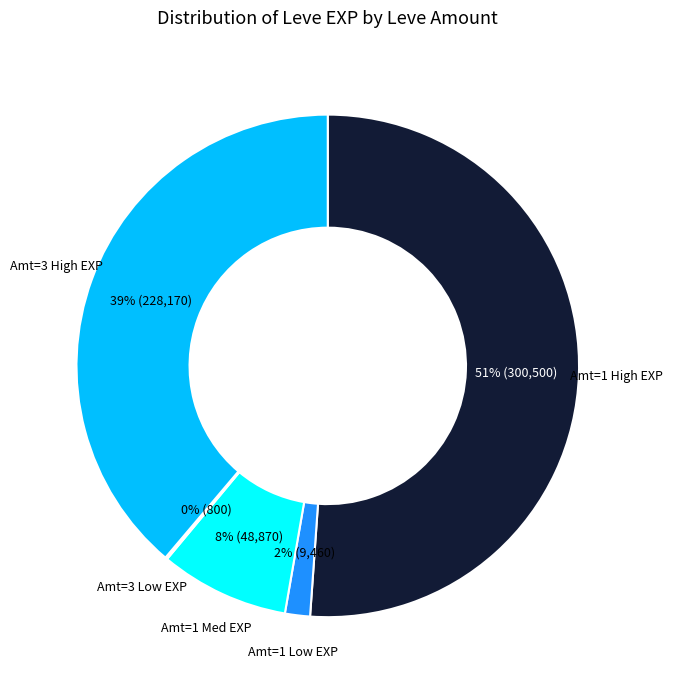

To the nearest percent, what is the difference between the largest and smallest slice percentages?

51%